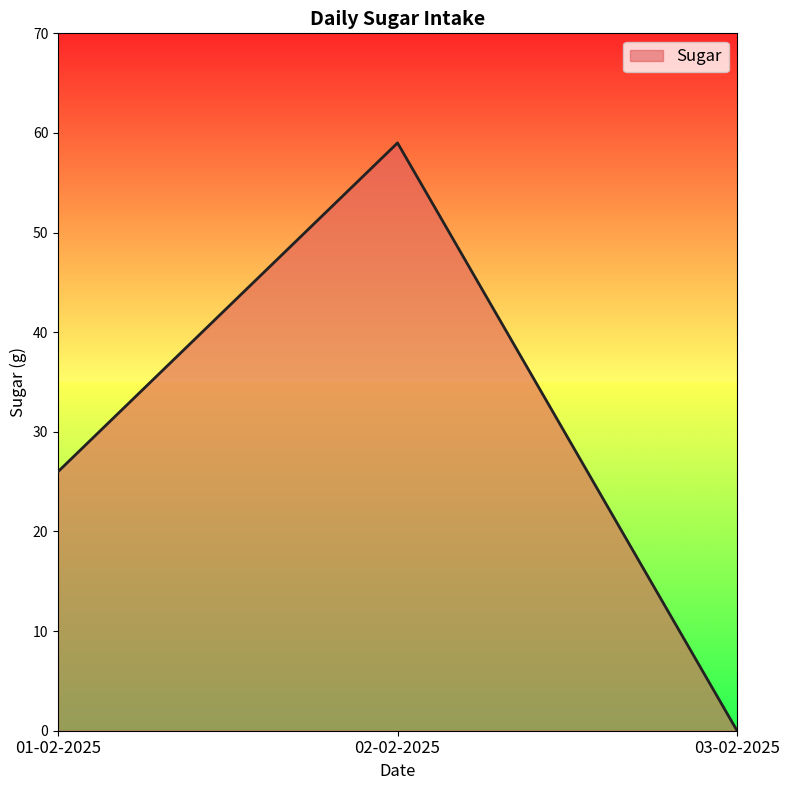

What is the difference between the maximum and minimum values?

59